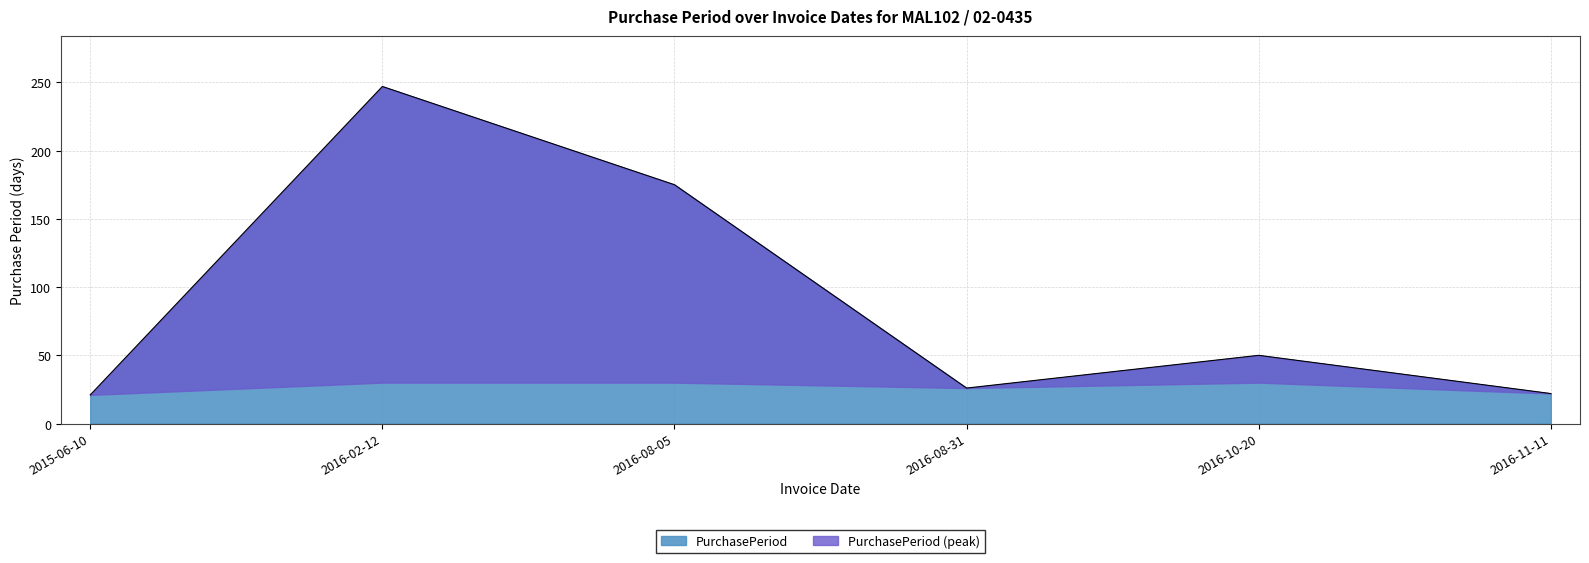

Reading left to right, list all the values displayed in this chart.

21	247	175	26	50	22